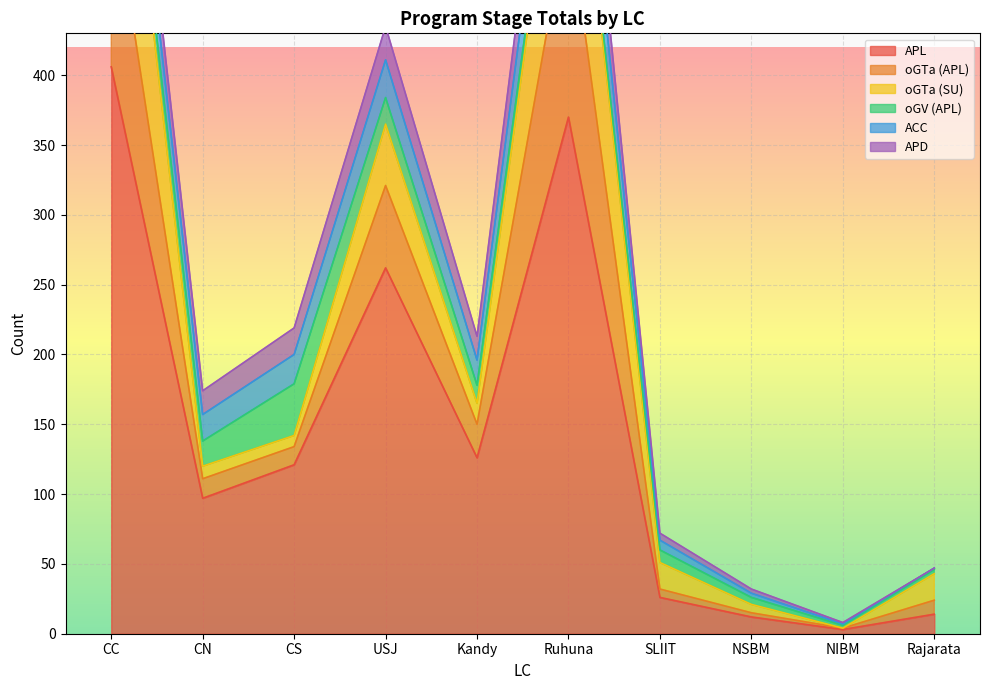

Reading left to right, extract all data points from this chart.

APL: CC=406	CN=97	CS=121	USJ=262	Kandy=126	Ruhuna=370	SLIIT=26	NSBM=12	NIBM=3	Rajarata=14
oGTa (APL): CC=133	CN=14	CS=13	USJ=59	Kandy=24	Ruhuna=148	SLIIT=6	NSBM=3	NIBM=1	Rajarata=10
oGTa (SU): CC=160	CN=9	CS=8	USJ=44	Kandy=15	Ruhuna=130	SLIIT=19	NSBM=6	NIBM=0	Rajarata=19
oGV (APL): CC=15	CN=18	CS=37	USJ=19	Kandy=13	Ruhuna=9	SLIIT=9	NSBM=5	NIBM=2	Rajarata=3
ACC: CC=24	CN=19	CS=21	USJ=27	Kandy=18	Ruhuna=40	SLIIT=7	NSBM=3	NIBM=1	Rajarata=1
APD: CC=24	CN=17	CS=19	USJ=24	Kandy=17	Ruhuna=37	SLIIT=5	NSBM=3	NIBM=1	Rajarata=0